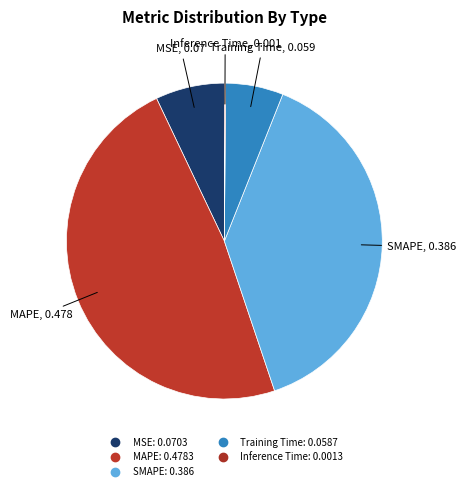

What is the total percentage of Inference Time and Training Time?

6.0%